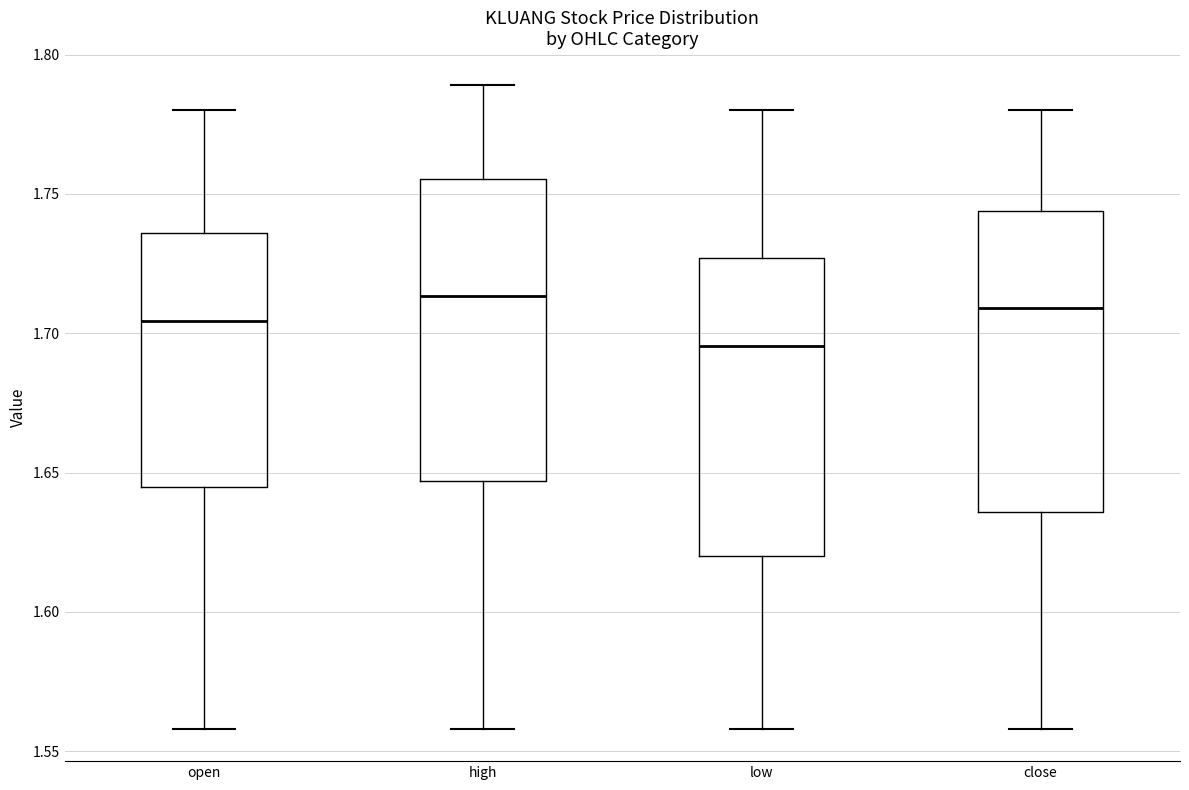

Which box's median line is the lowest?

low